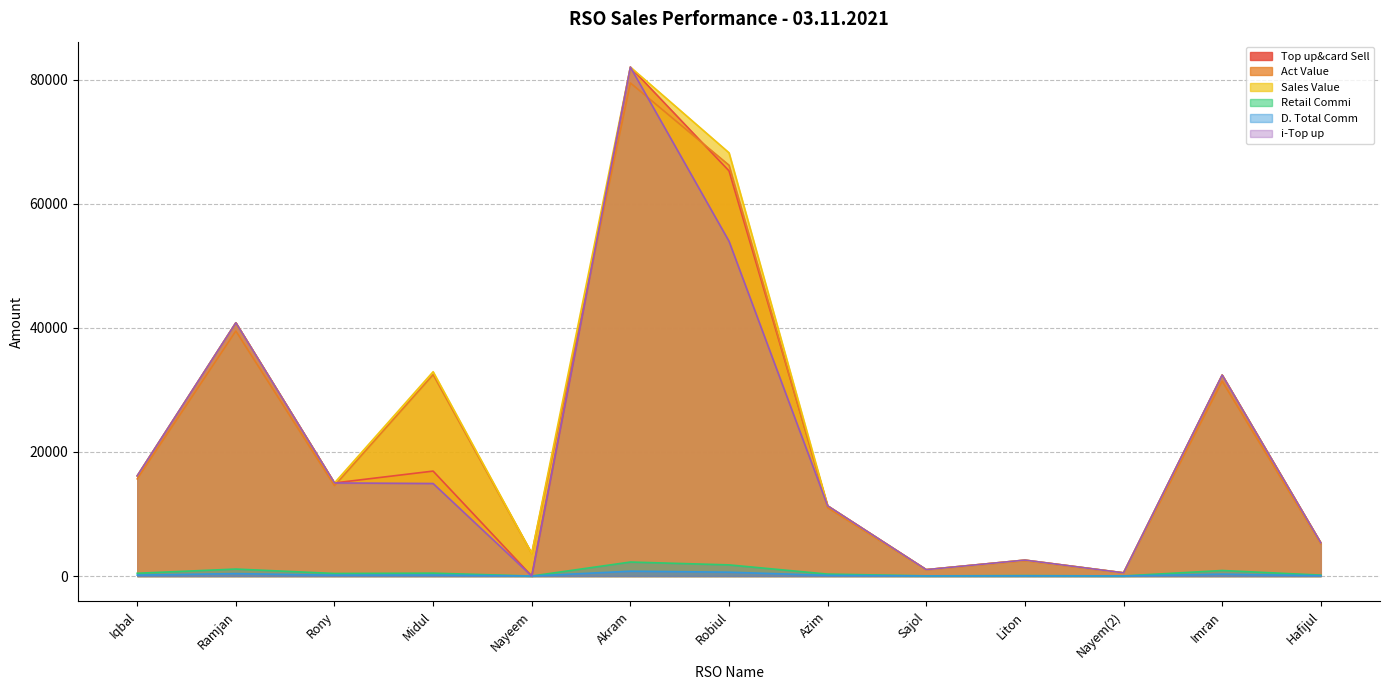

At which category is the sum across all series the highest?

Akram